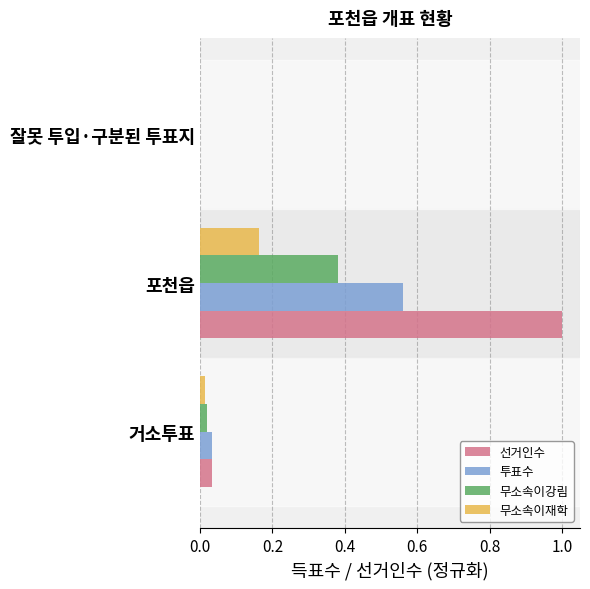

What is the greatest value displayed?

1.0